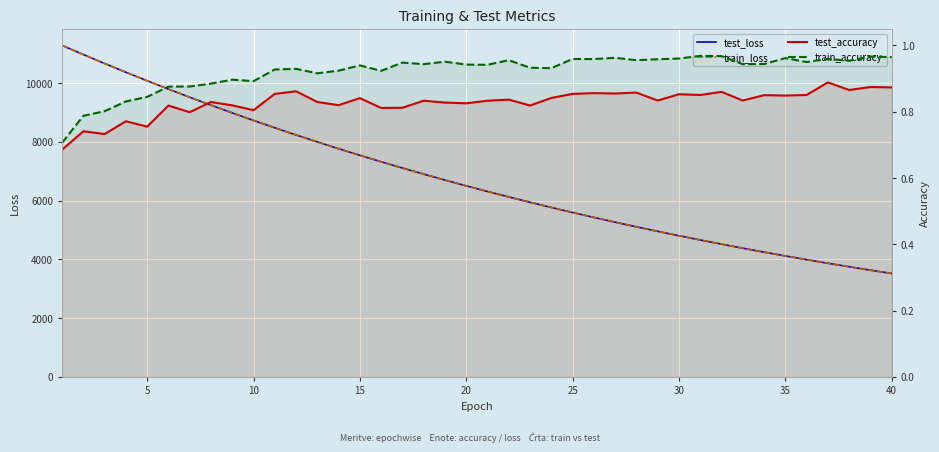

Count the test_accuracy values in the range 0 to 1.

40